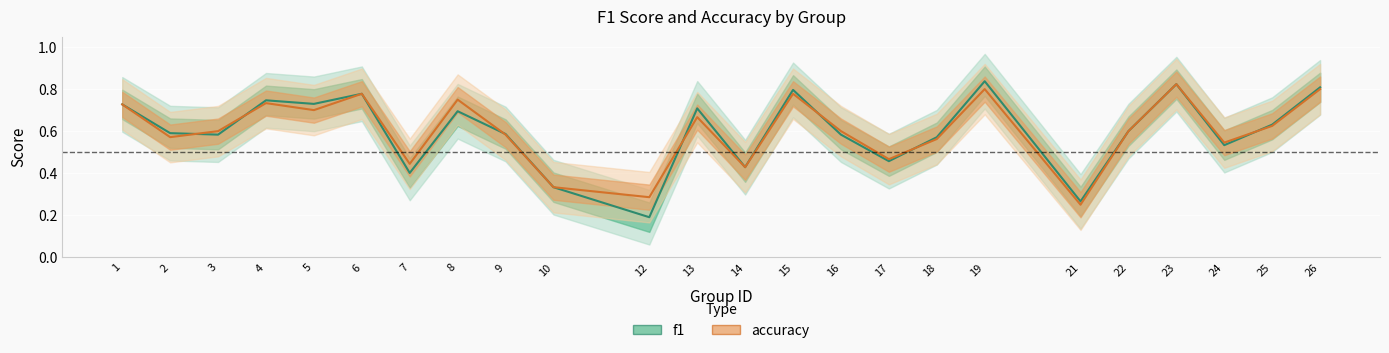

The value of accuracy at 22 is 0.6. True or false?

True